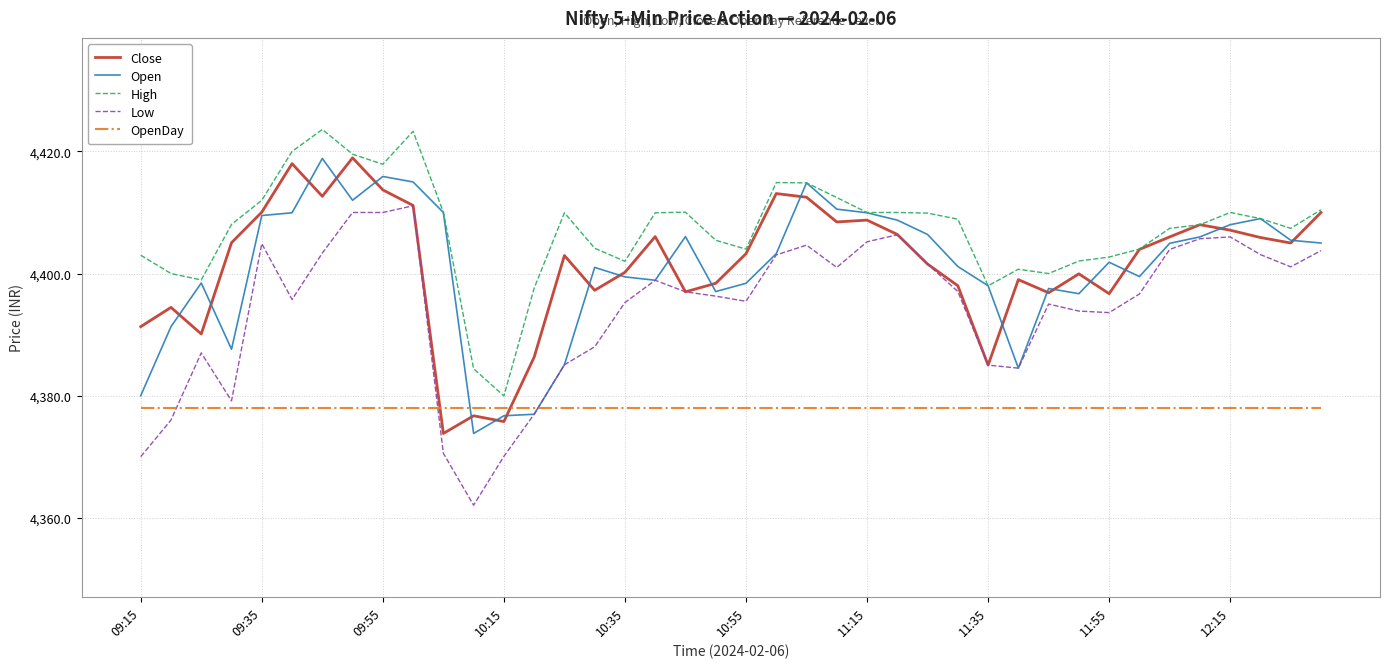

Which series has the widest spread of values?

Low